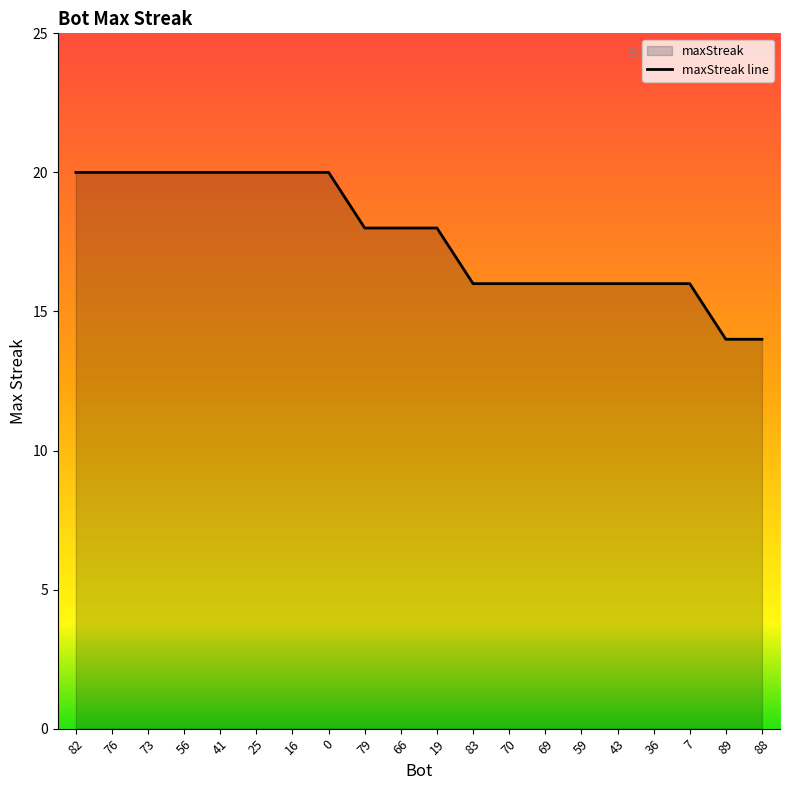

What is the difference between the second highest and second lowest values?

6